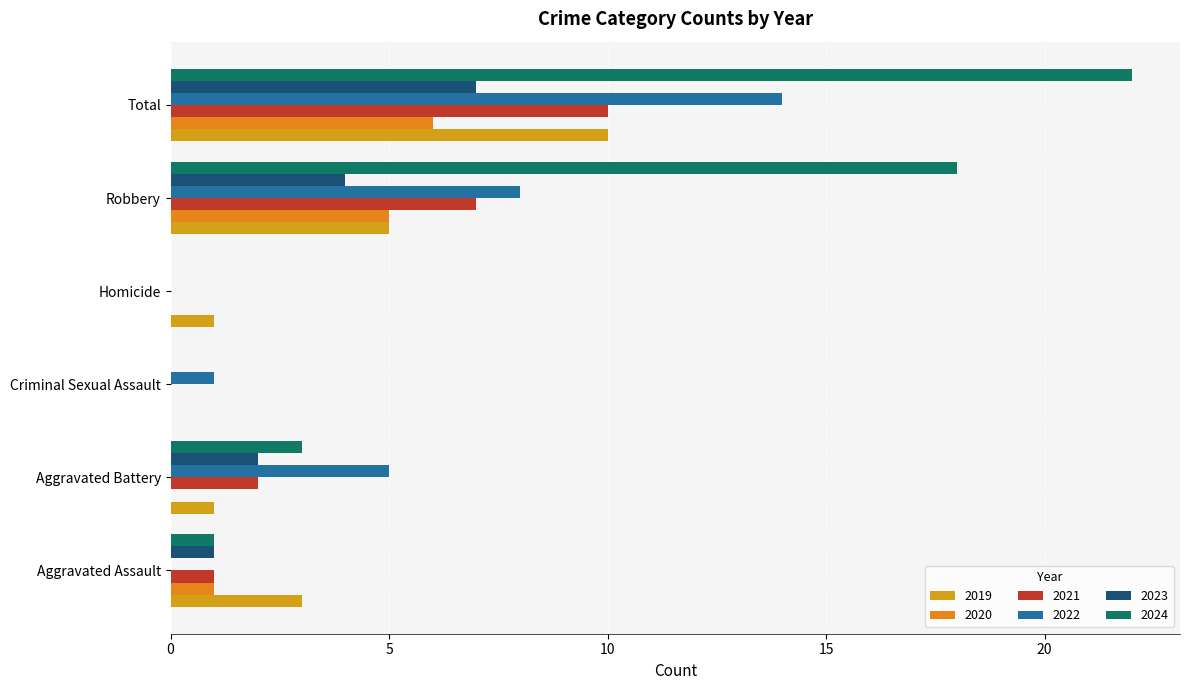

What is the label of the 2nd bar from the left?

Aggravated Battery